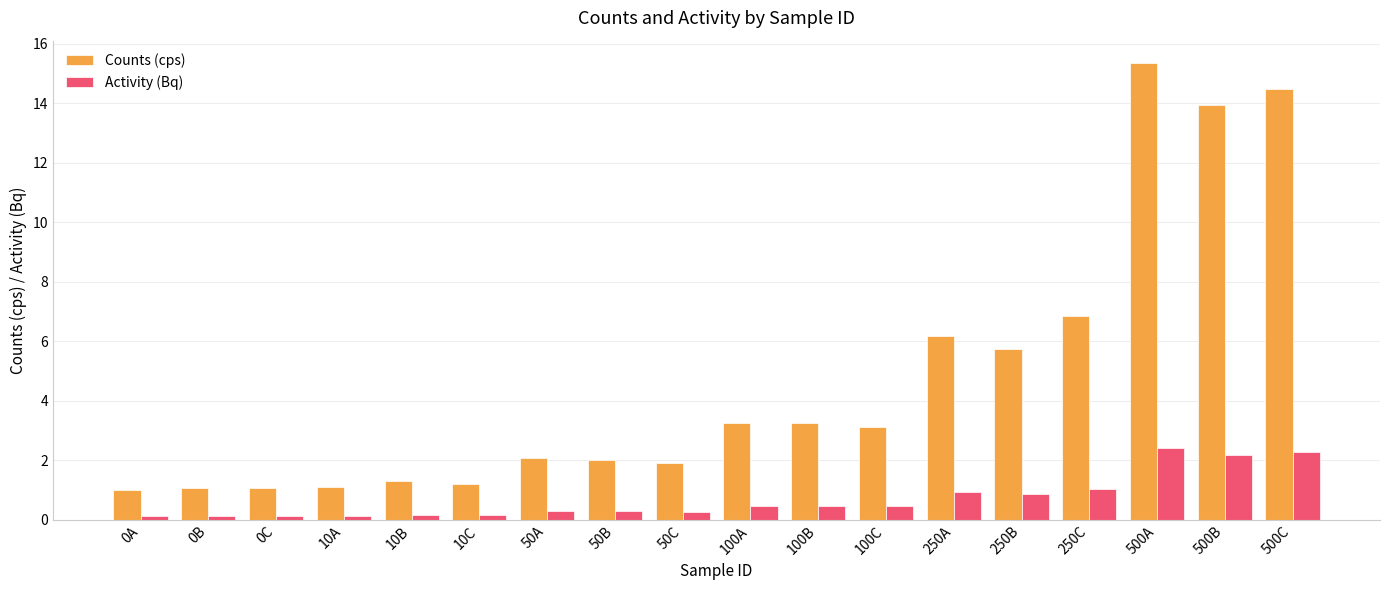

What is the difference between the maximum and second lowest values in the Activity (Bq) series?

2.3